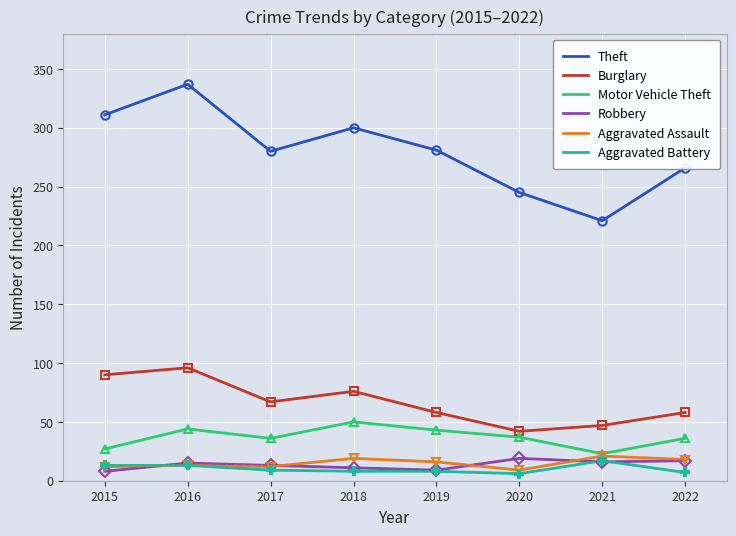

Is the value of Aggravated Assault at 2018 greater than the value of Aggravated Battery at 2016?

Yes